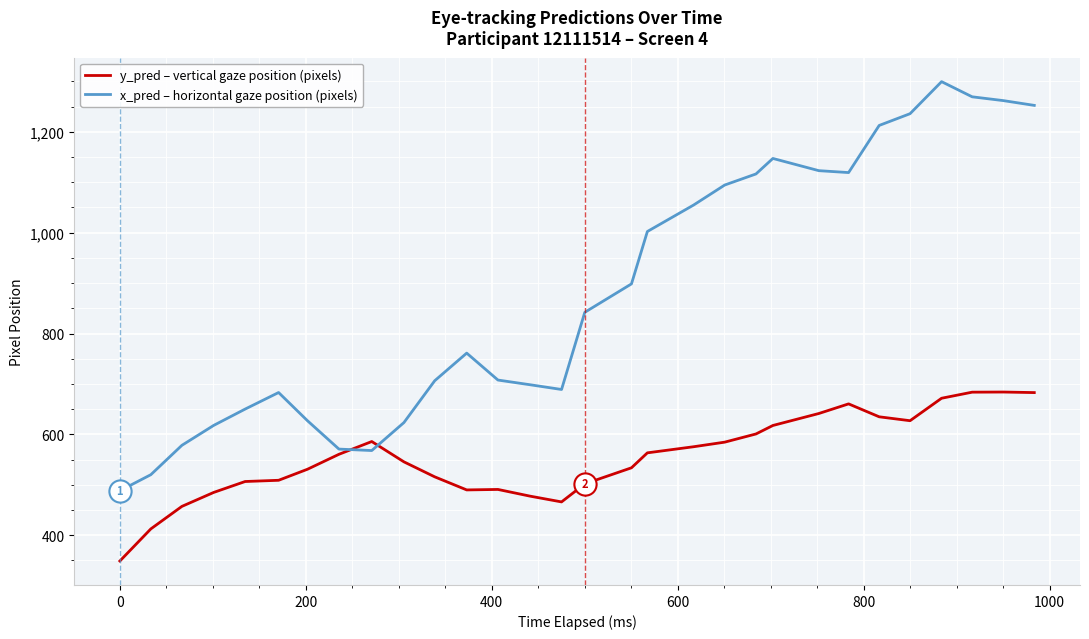

What is the maximum value shown in the chart?

1299.5